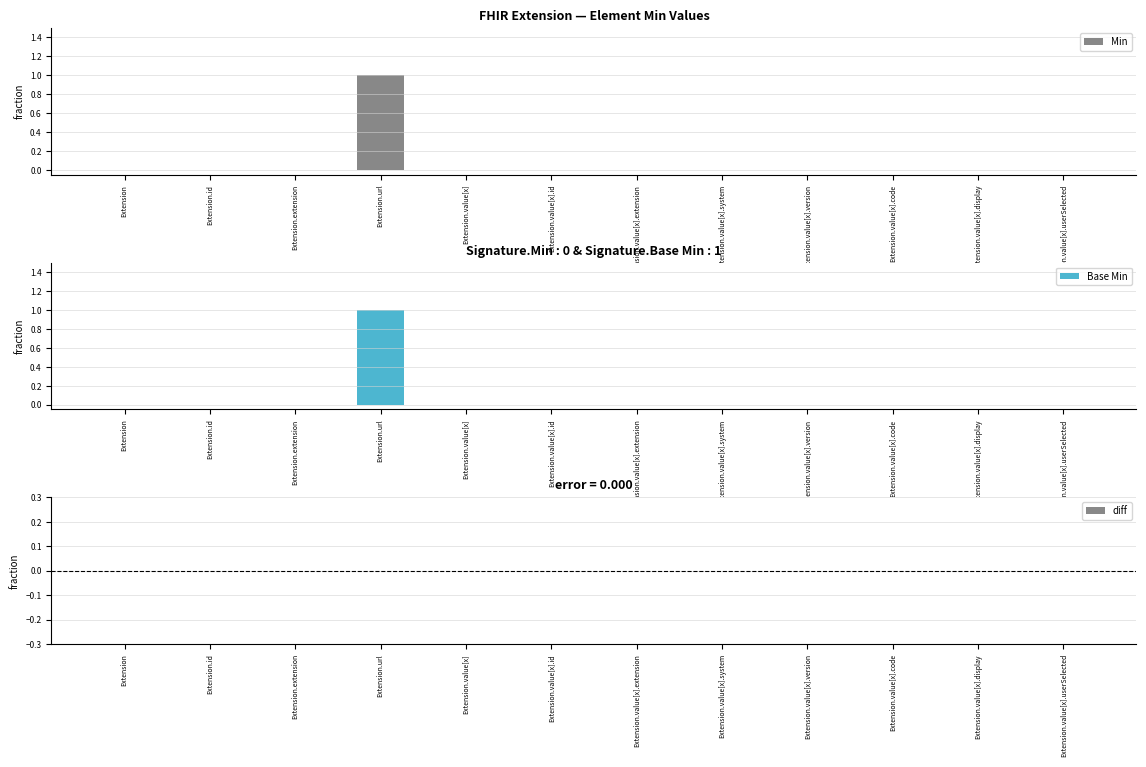

At which label does Base Min reach its minimum?

Extension